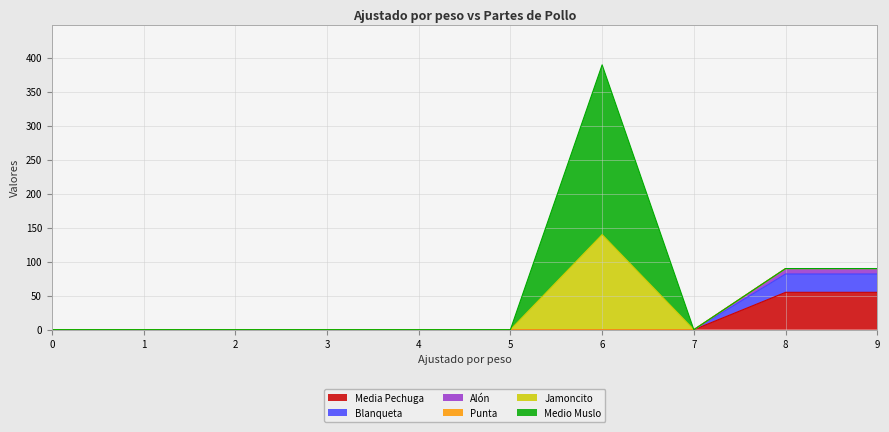

Does the chart display data point markers on the line(s)?

No